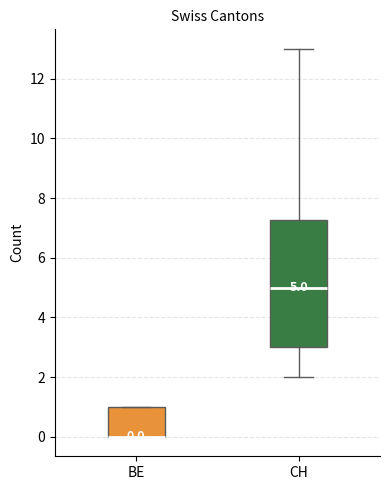

Comparing the boxes themselves (not the whiskers), which one is the tallest?

CH